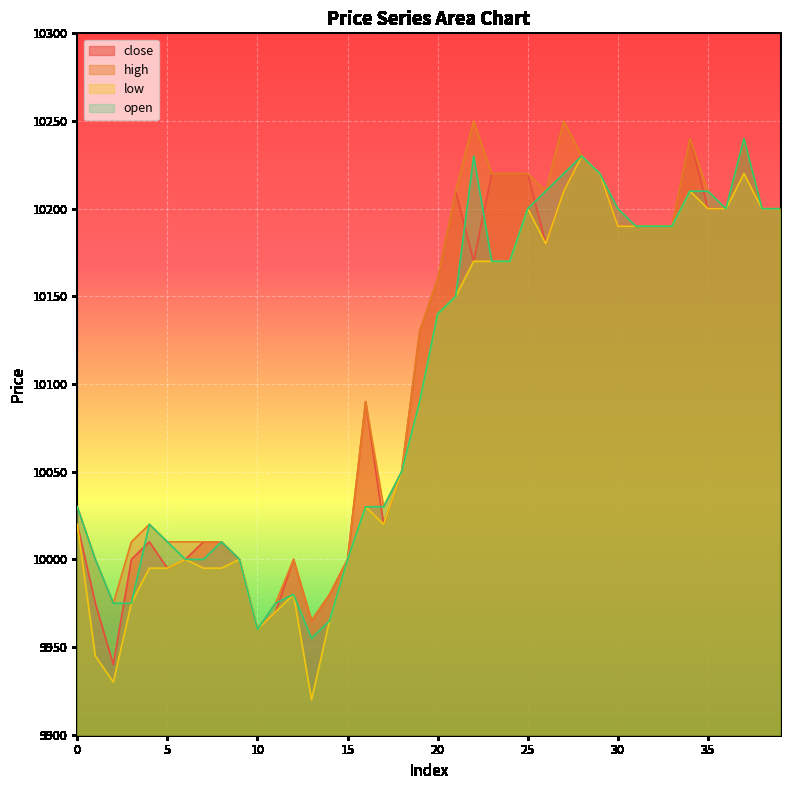

Where is the first local maximum for open?

4